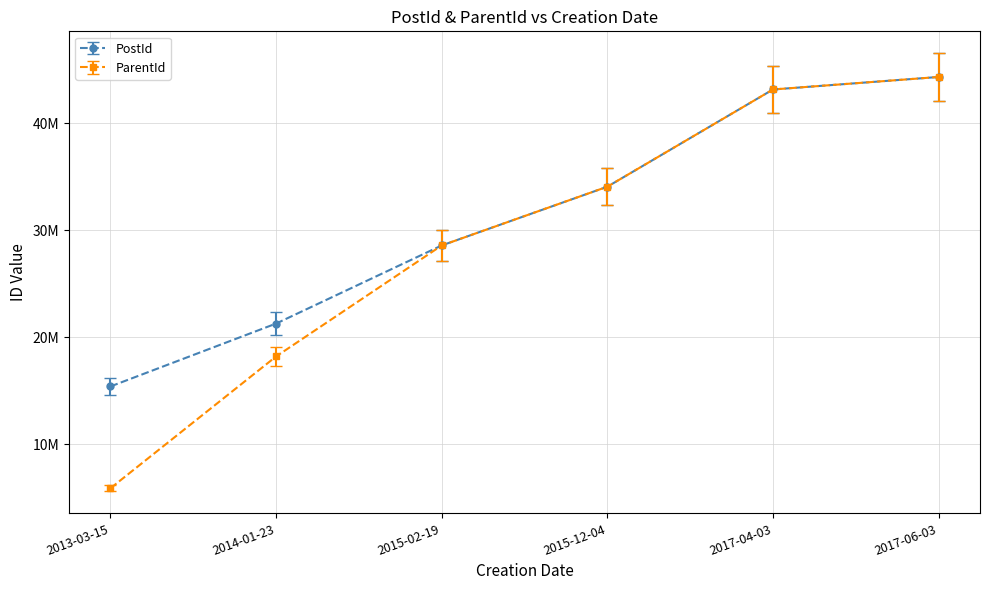

What are all the series names shown in the legend?

PostId, ParentId